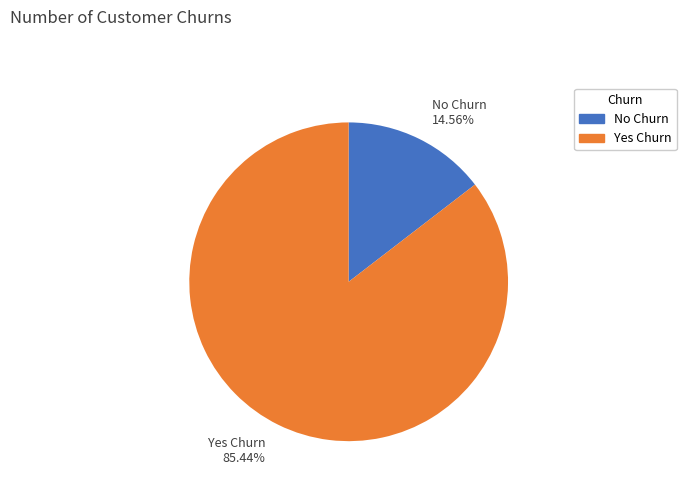

Rank the categories by value from lowest to highest.

No Churn 14.56%, Yes Churn 85.44%